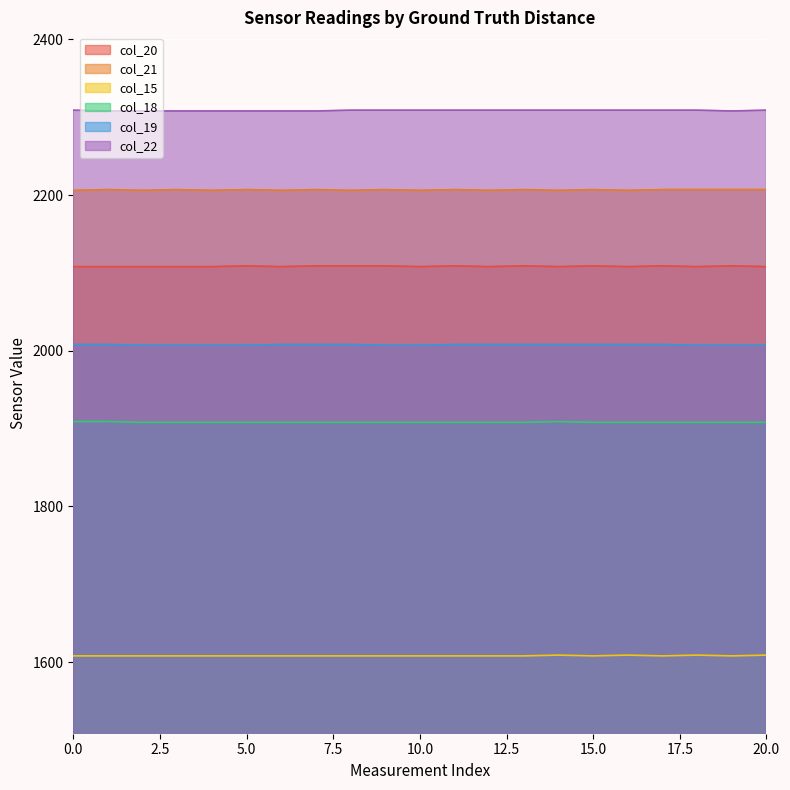

What is the maximum value shown in the chart?

2309